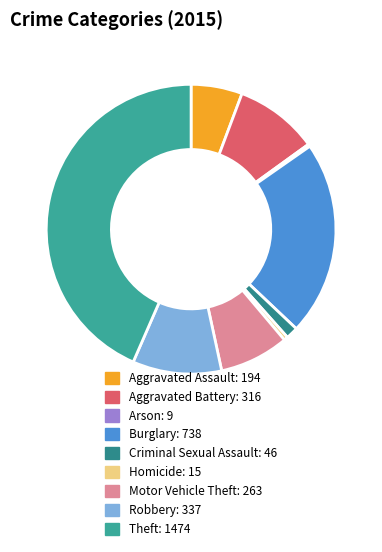

Is Robbery the majority of the pie?

No